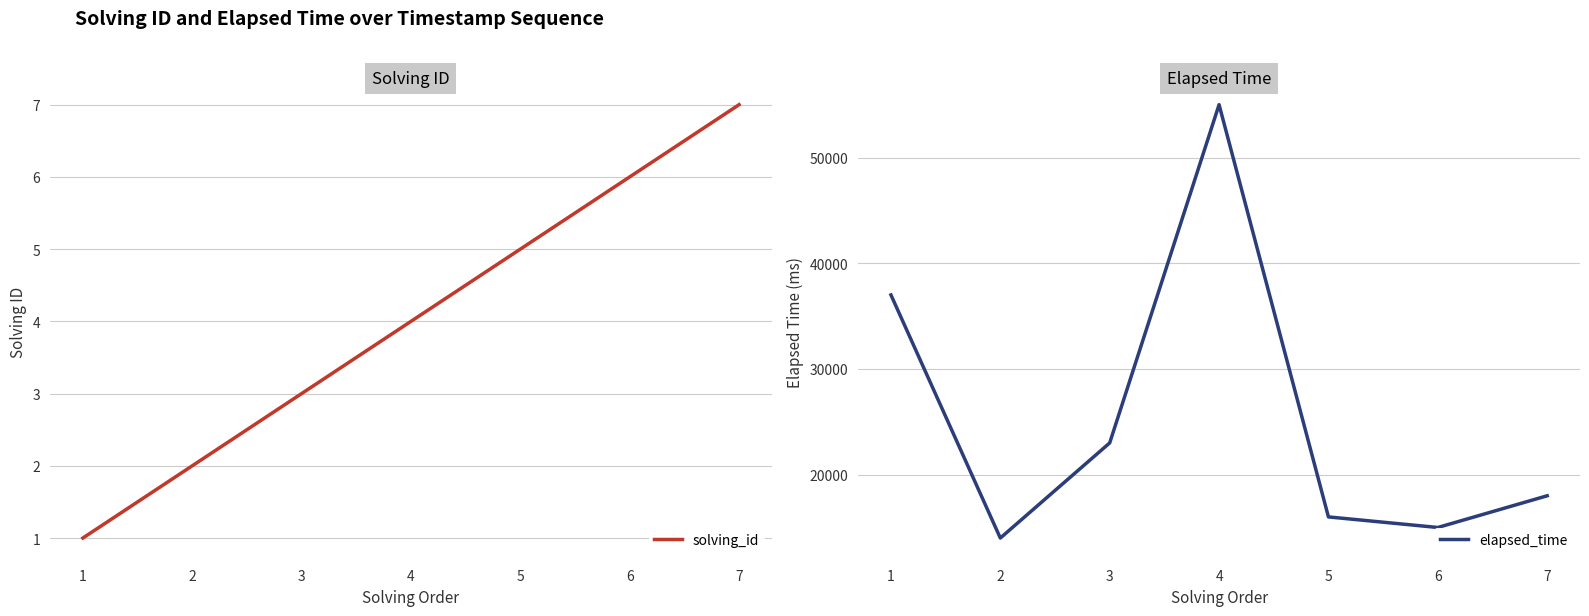

True or false: solving_id and elapsed_time intersect in this chart.

False